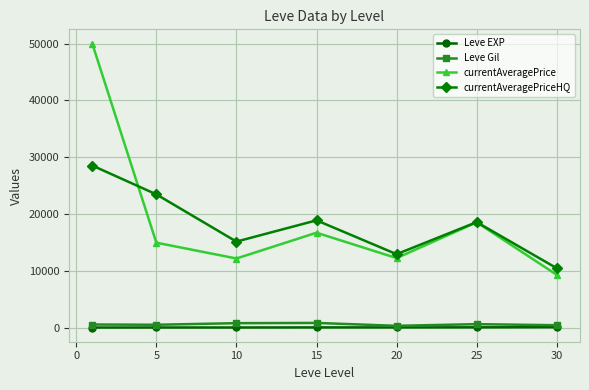

True or false: currentAveragePrice has more than 1 points higher than both neighbors.

True